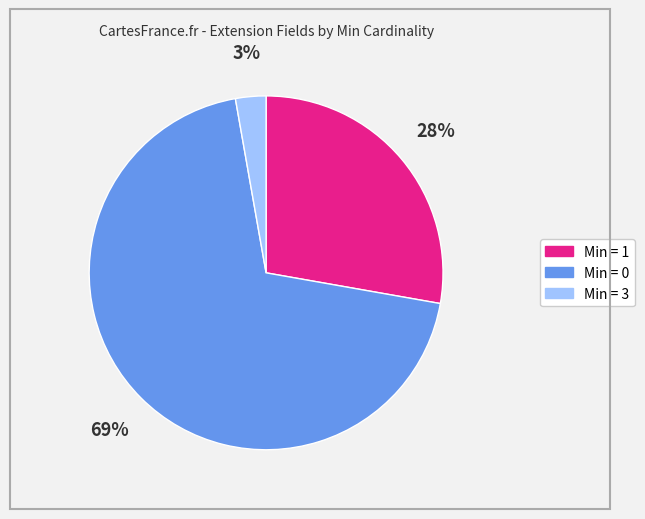

Does any single category account for the majority?

Yes